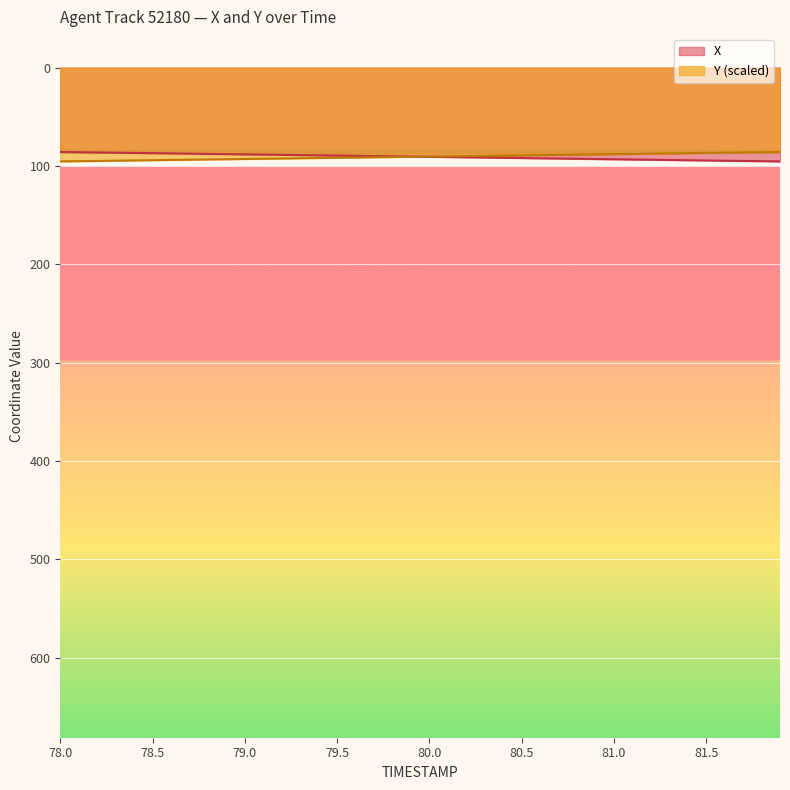

At how many categories does at least one series exceed 88?

40